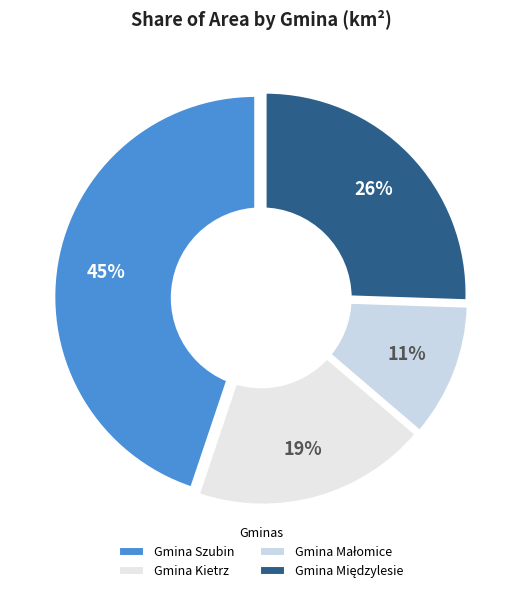

How much of the chart is everything except Gmina Małomice?

89.3%